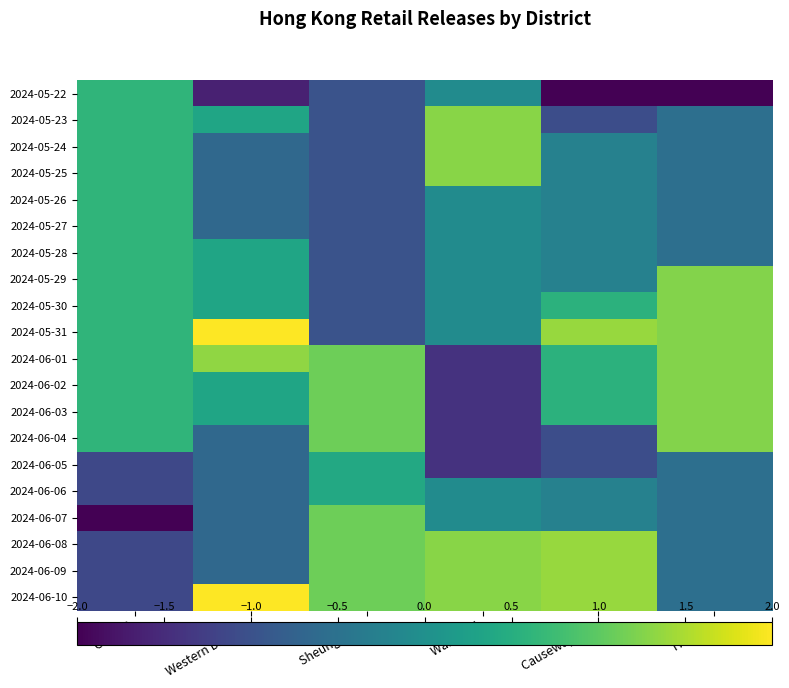

At Sheung Wan, list the series in order from largest to smallest.

2024-06-01, 2024-06-02, 2024-06-03, 2024-06-04, 2024-06-07, 2024-06-08, 2024-06-09, 2024-06-10, 2024-06-05, 2024-06-06, 2024-05-22, 2024-05-23, 2024-05-24, 2024-05-25, 2024-05-26, 2024-05-27, 2024-05-28, 2024-05-29, 2024-05-30, 2024-05-31